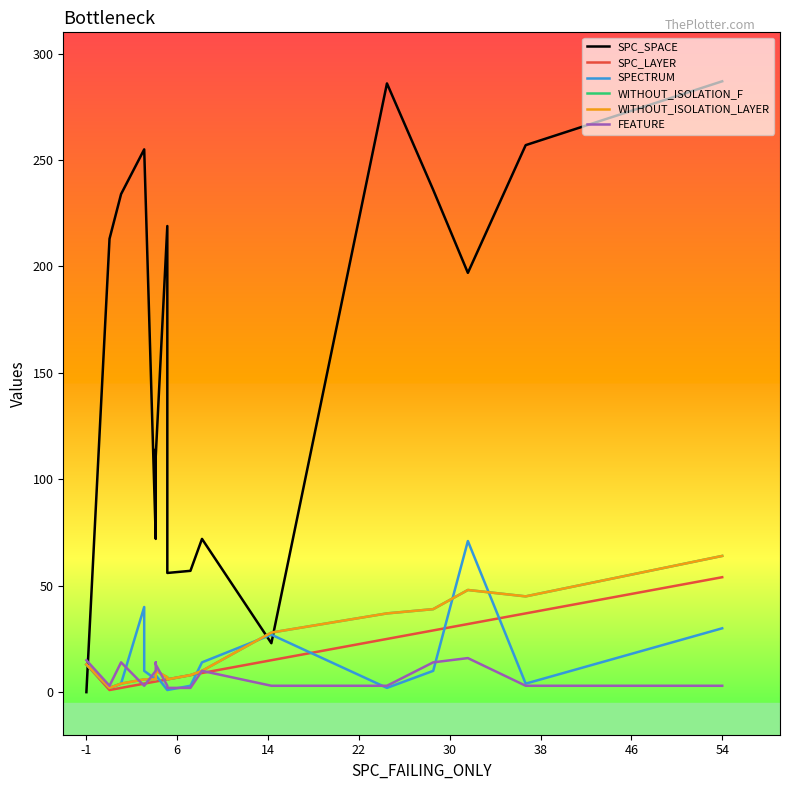

Reading right to left, what are all the values shown in this chart?

SPC_SPACE: 287	257	197	236	286	23	72	57	56	219	111	114	80	72	255	255	234	213	0
SPC_LAYER: 54	37	32	29	25	15	9	8	6	6	5	5	5	5	4	4	2	1	13
SPECTRUM: 30	4	71	10	2	27	14	3	1	1	8	8	7	6	10	40	4	2	13
WITHOUT_ISOLATION_F: 64	45	48	39	37	28	10	8	6	7	10	8	7	6	6	6	4	2	13
WITHOUT_ISOLATION_LAYER: 64	45	48	39	37	28	10	8	6	7	10	8	7	6	6	6	4	2	13
FEATURE: 3	3	16	14	3	3	10	2	2	3	13	13	14	10	3	3	14	3	15